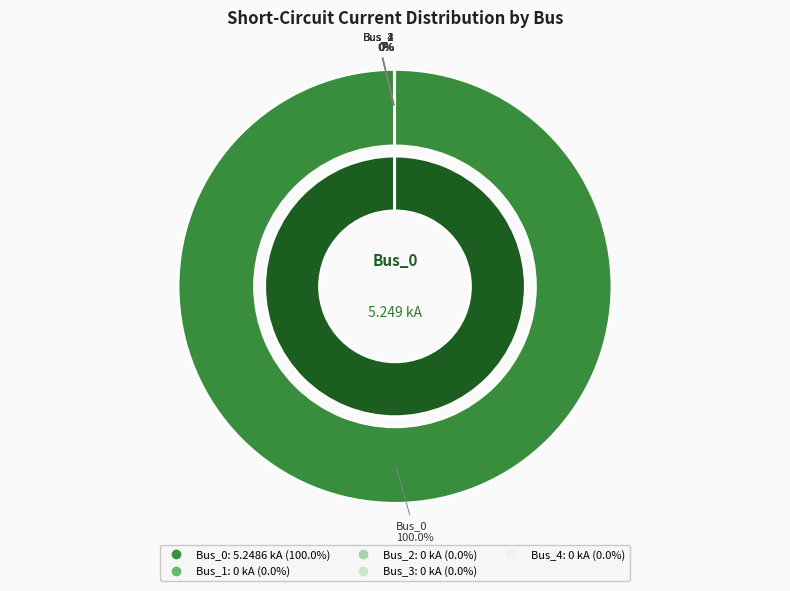

How many slices are in this pie chart?

5